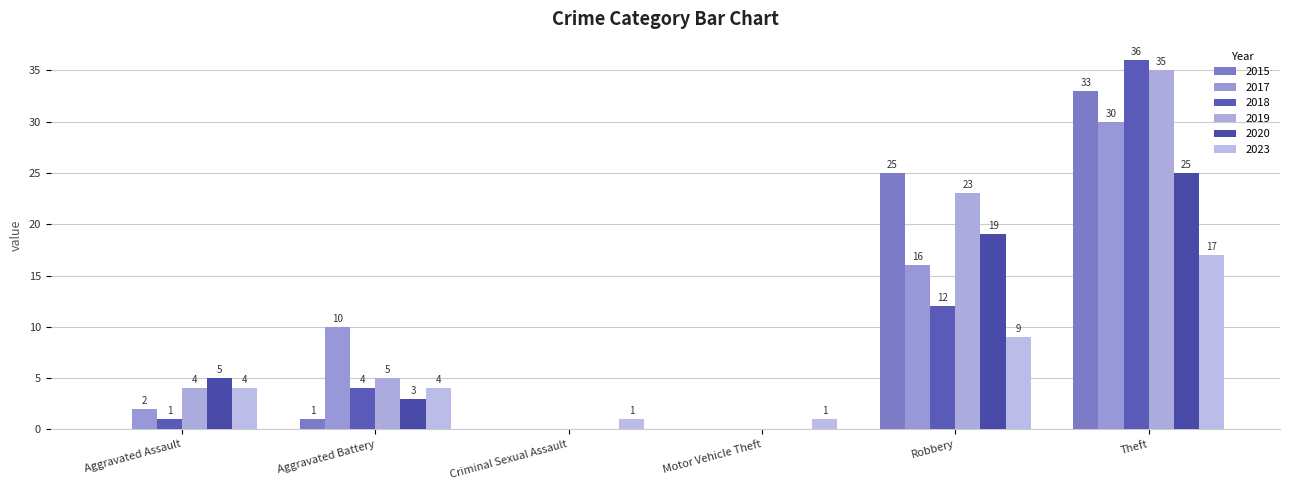

What is the sum of all 2019 values?

67